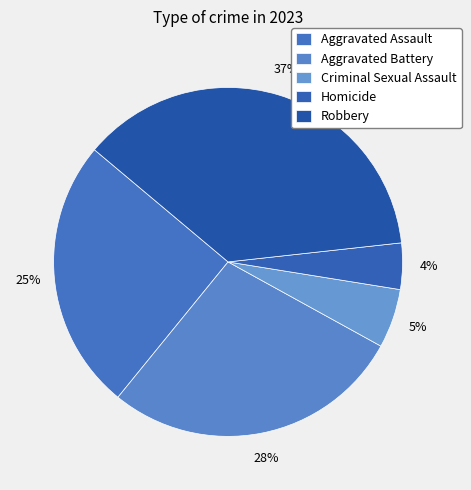

Count the number of slices in the pie.

5